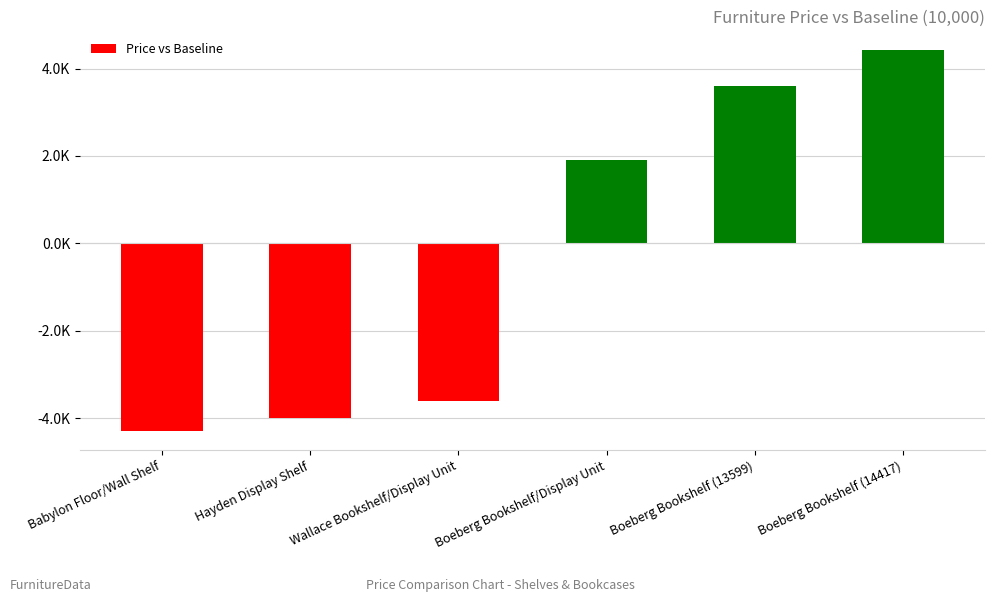

What is the greatest value displayed?

4417